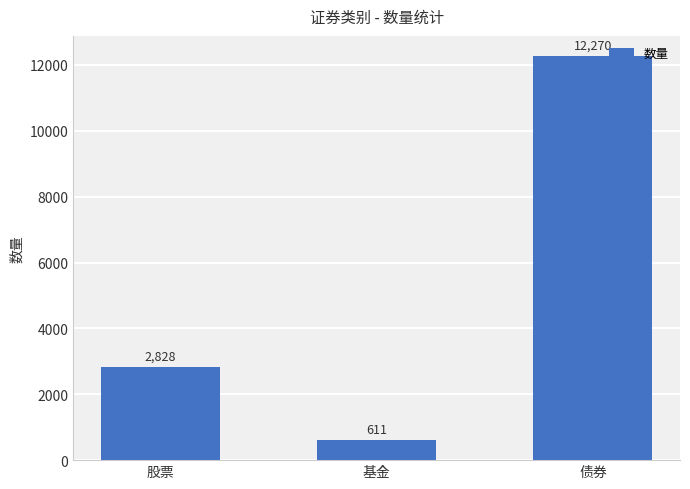

How many bars are there in total?

3